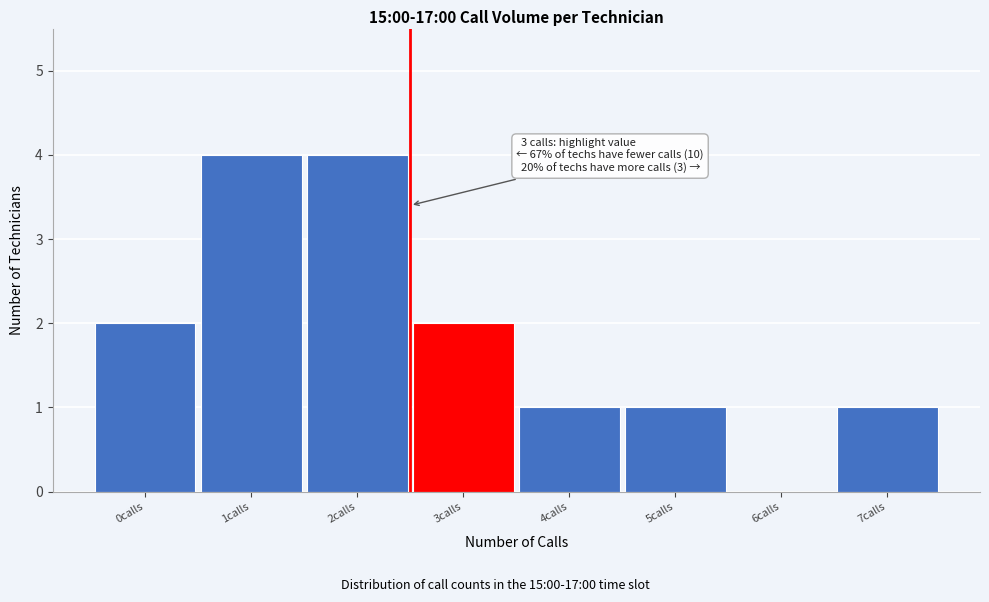

Reading right to left, extract all data points from this chart.

7calls=1	6calls=0	5calls=1	4calls=1	3calls=2	2calls=4	1calls=4	0calls=2